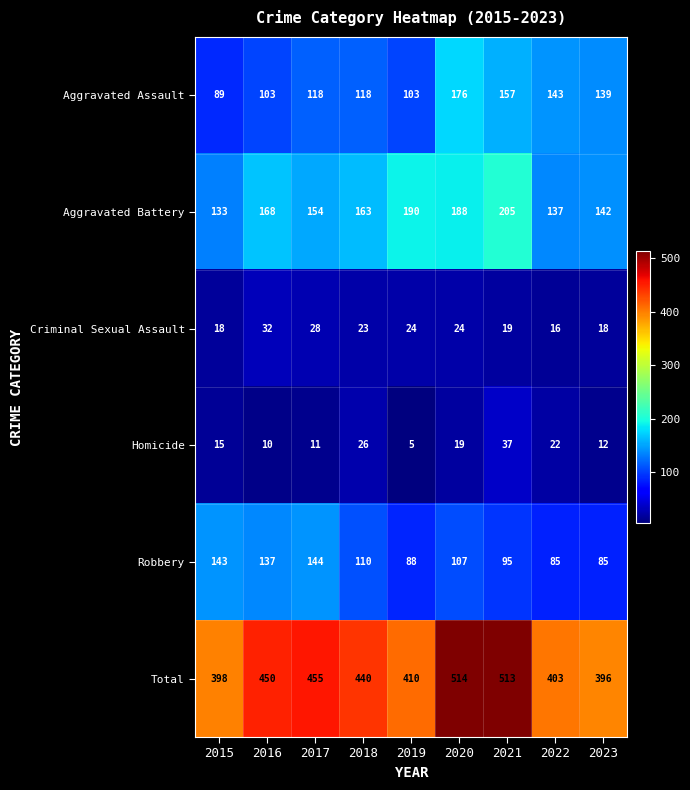

Which series has the largest range (max minus min)?

Total